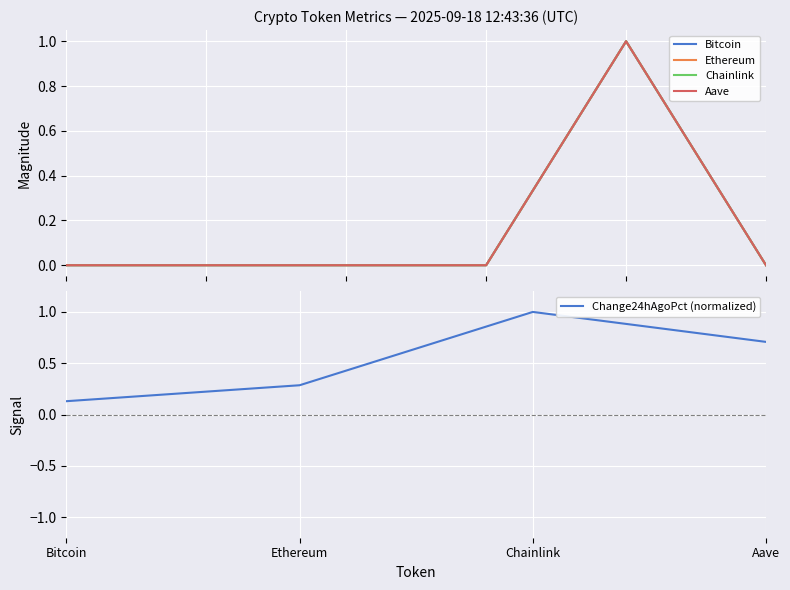

Is it true that Ethereum equals 0.0 at price24hAgo?

False